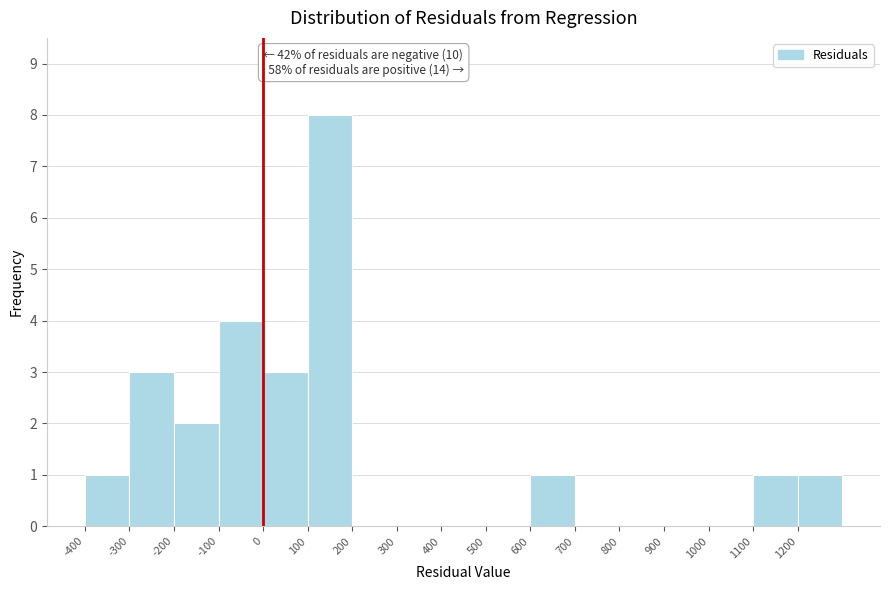

Which range on the x-axis has the tallest bar?

100 to 200